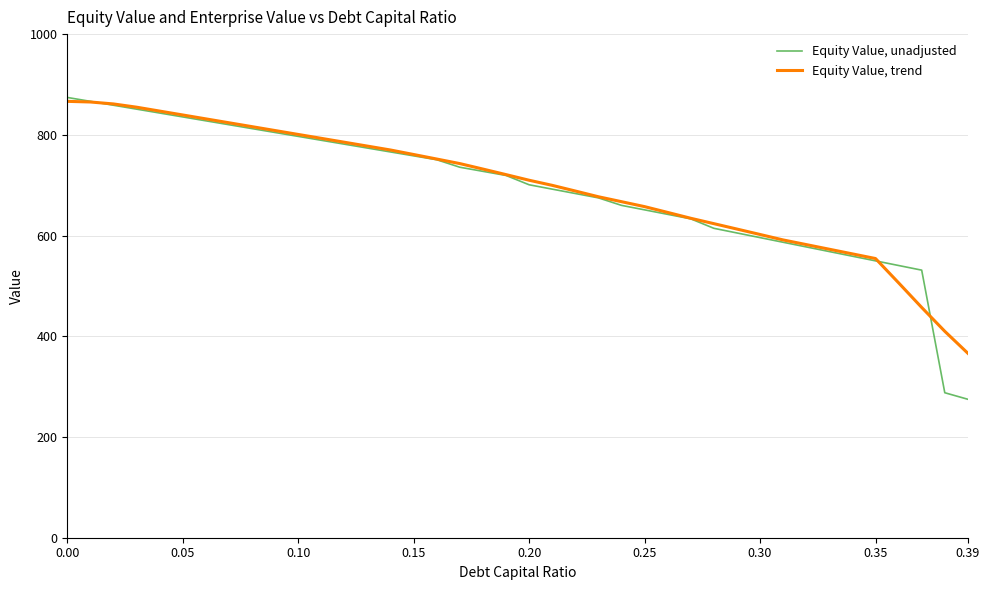

Which series has the widest spread of values?

Equity Value, unadjusted